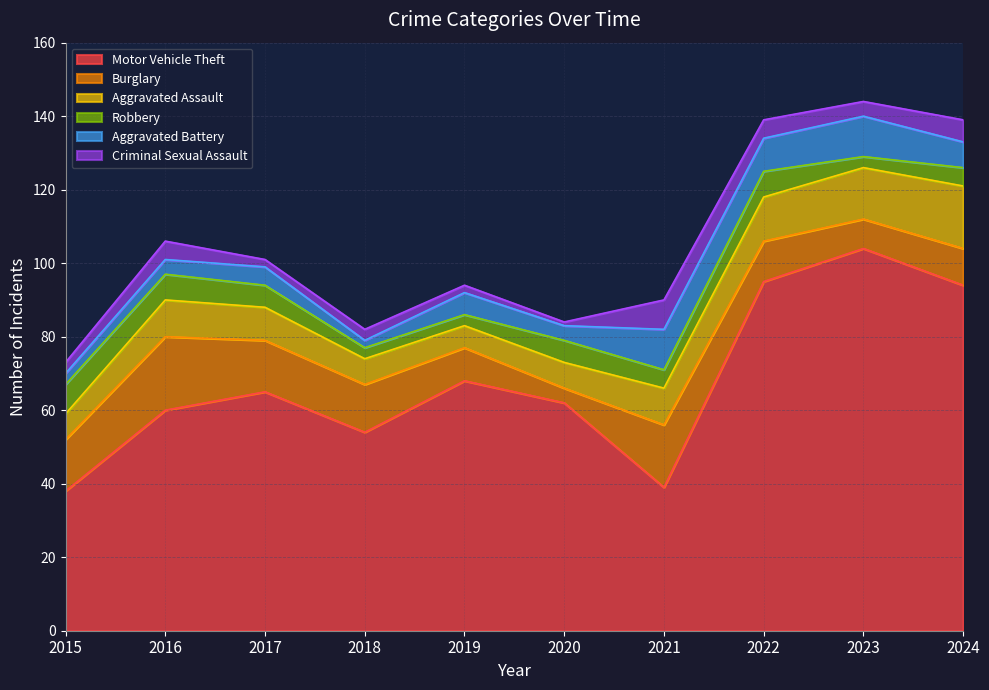

Which has a higher value, 2022 or 2016?

2022